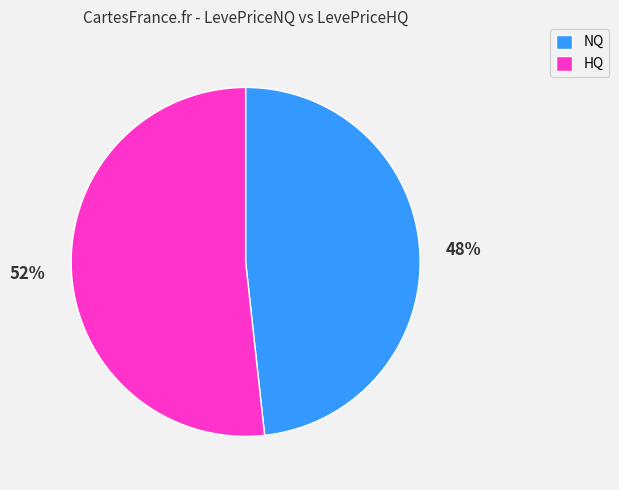

Count the number of slices in the pie.

2